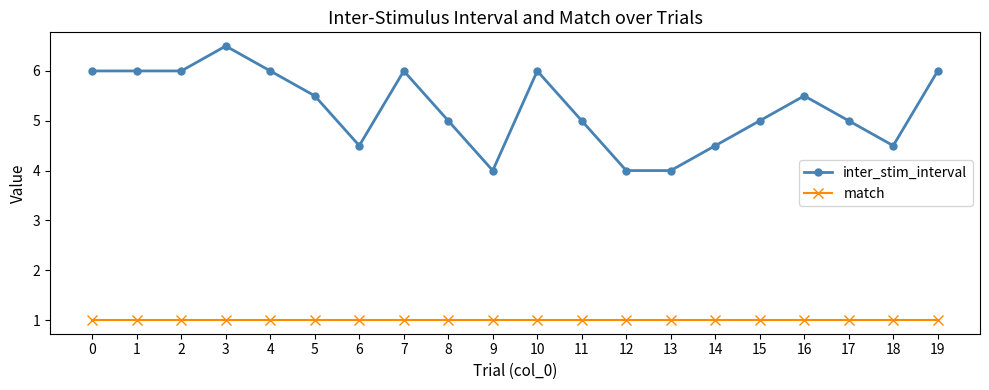

True or false: match and inter_stim_interval intersect in this chart.

False